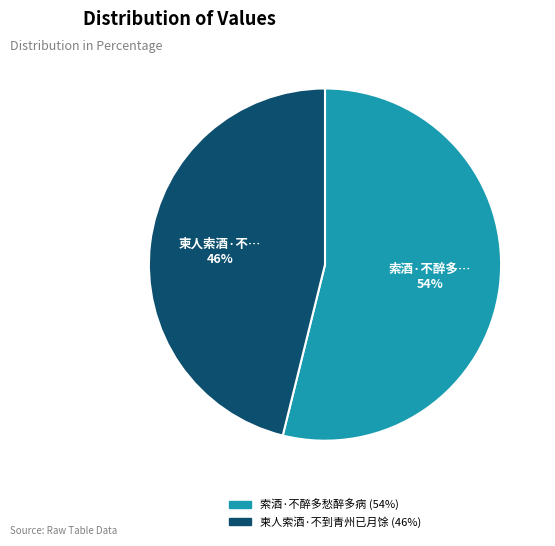

Does 索酒·不醉多愁醉多病 represent more than half of the total?

Yes